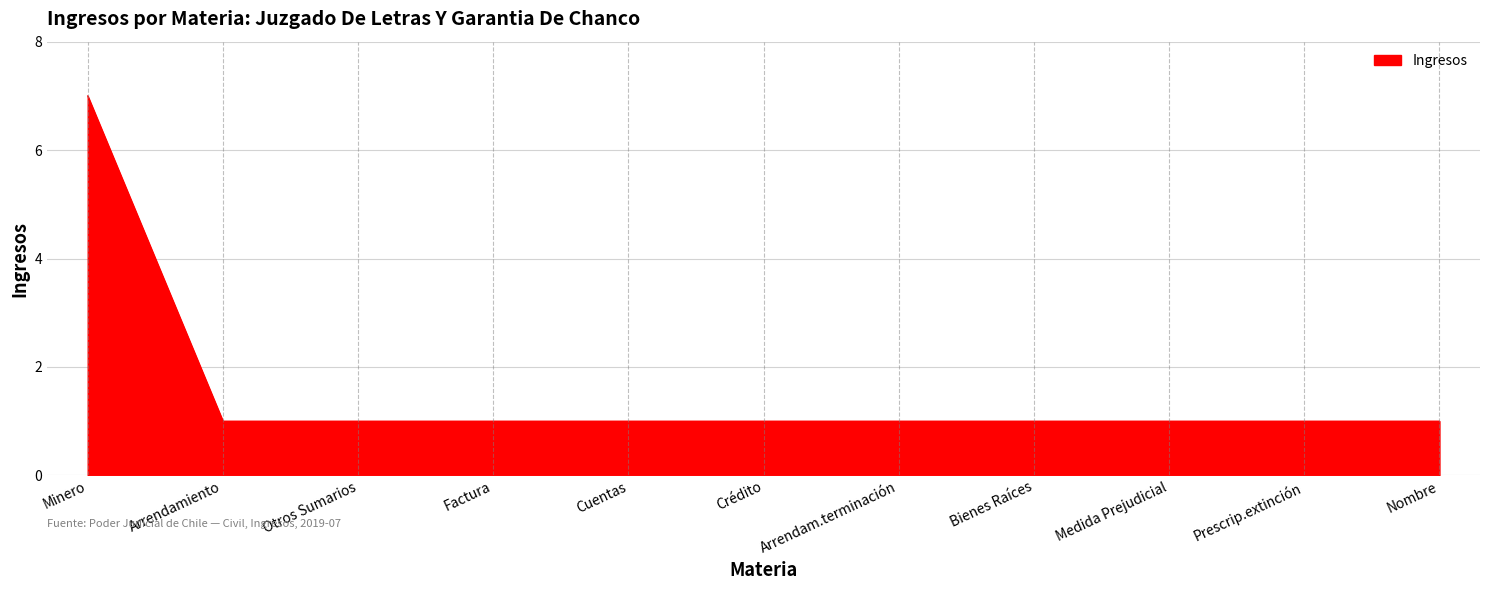

What is the difference between the maximum and minimum values?

6